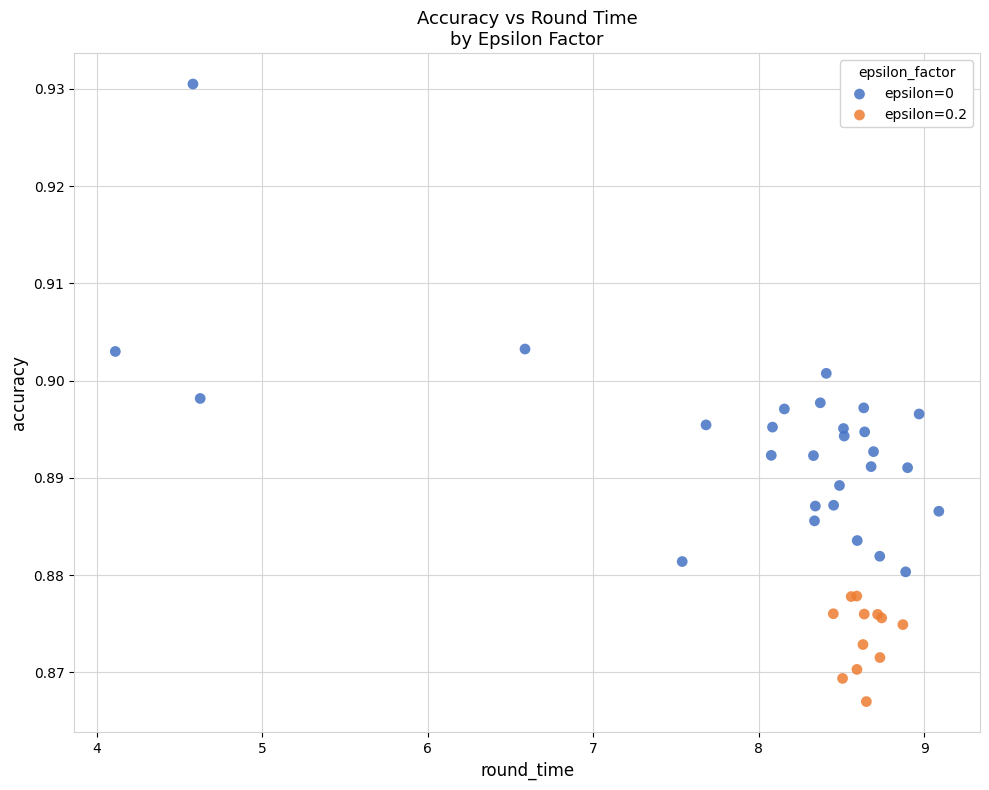

Which series has the widest spread of Y values?

epsilon=0